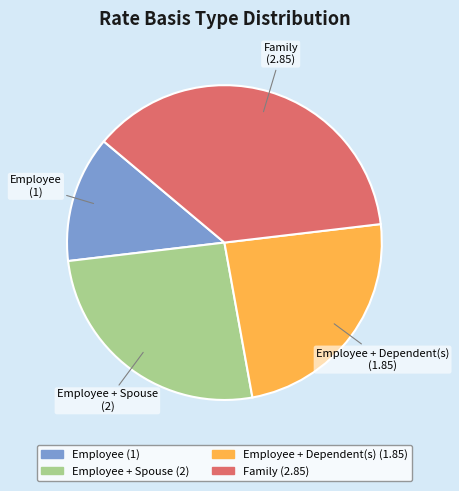

Which slice is the smallest?

Employee